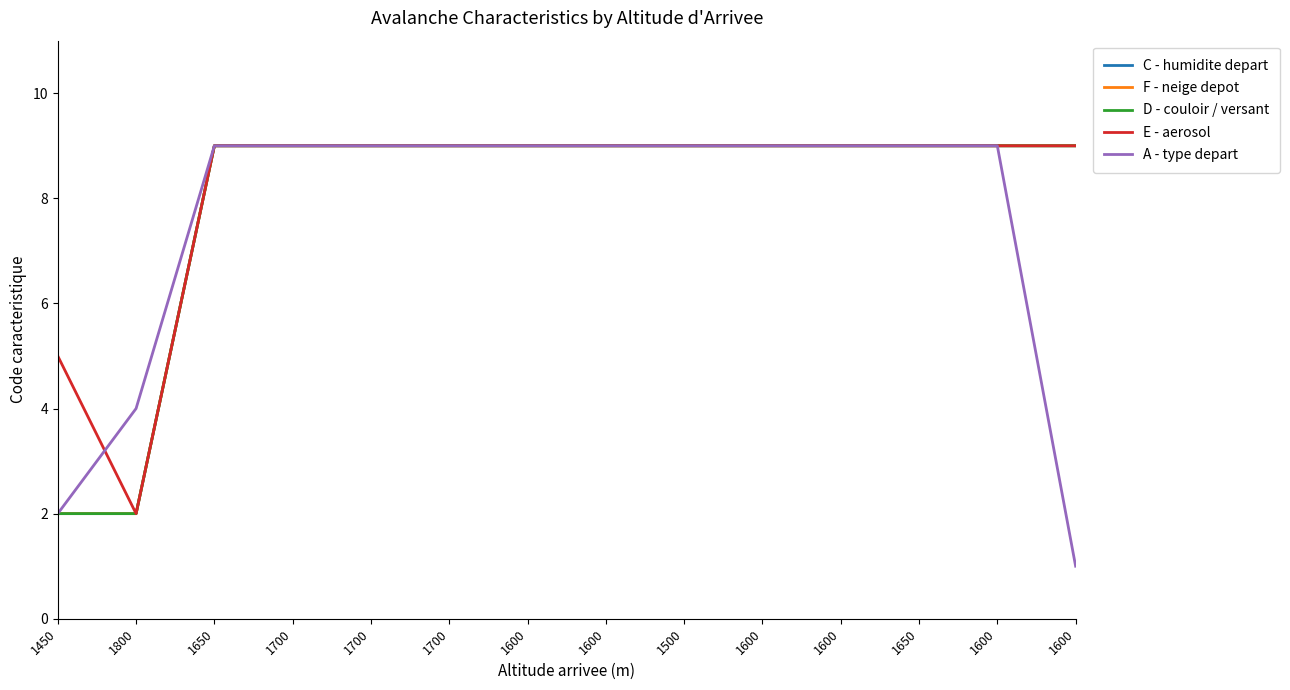

Does the chart display data point markers on the line(s)?

No